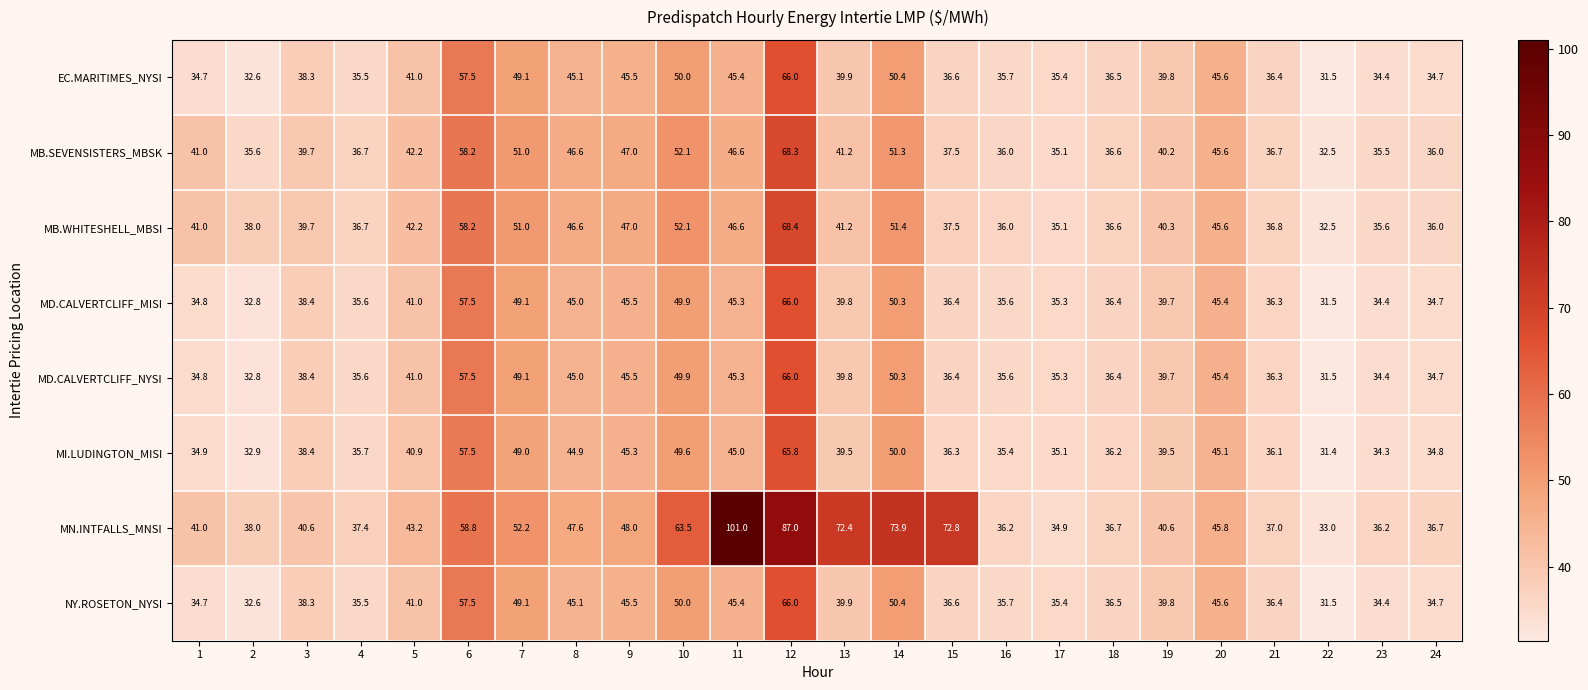

True or false: MN.INTFALLS_MNSI has a value of 28.0 at 1.

False